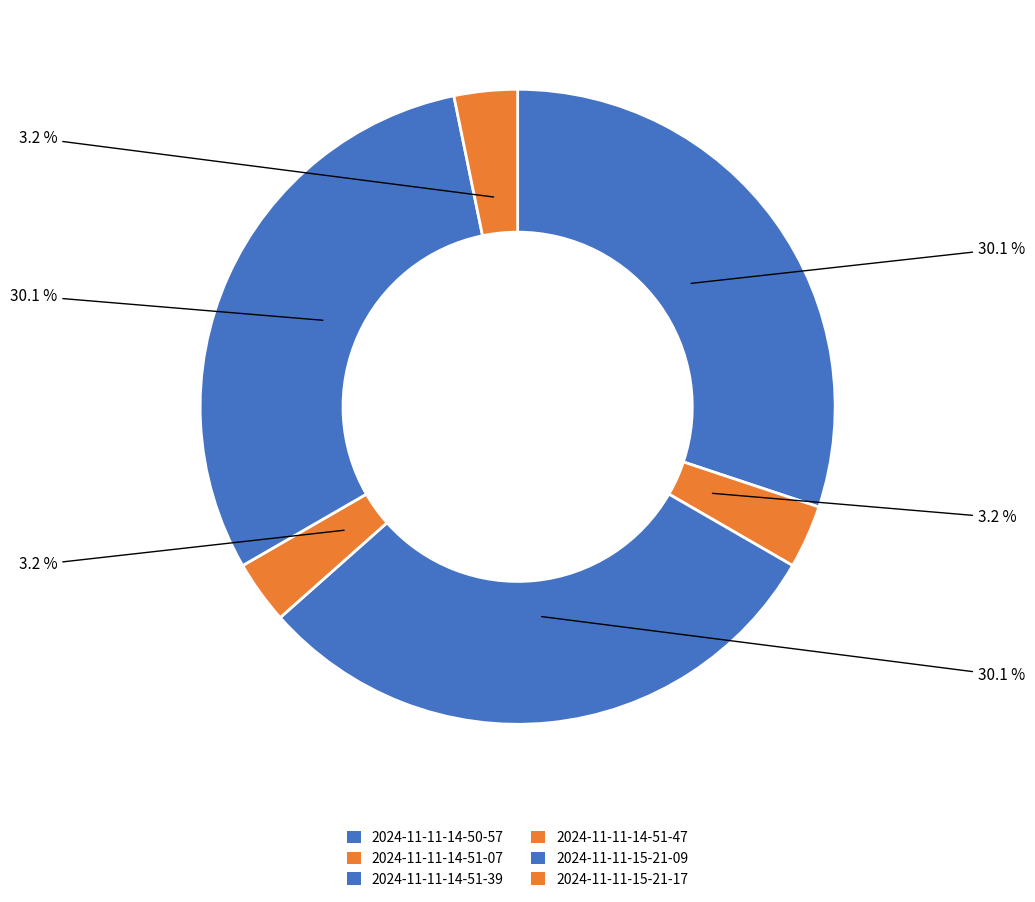

To the nearest percent, what portion does 2024-11-11-14-51-39 represent?

30%